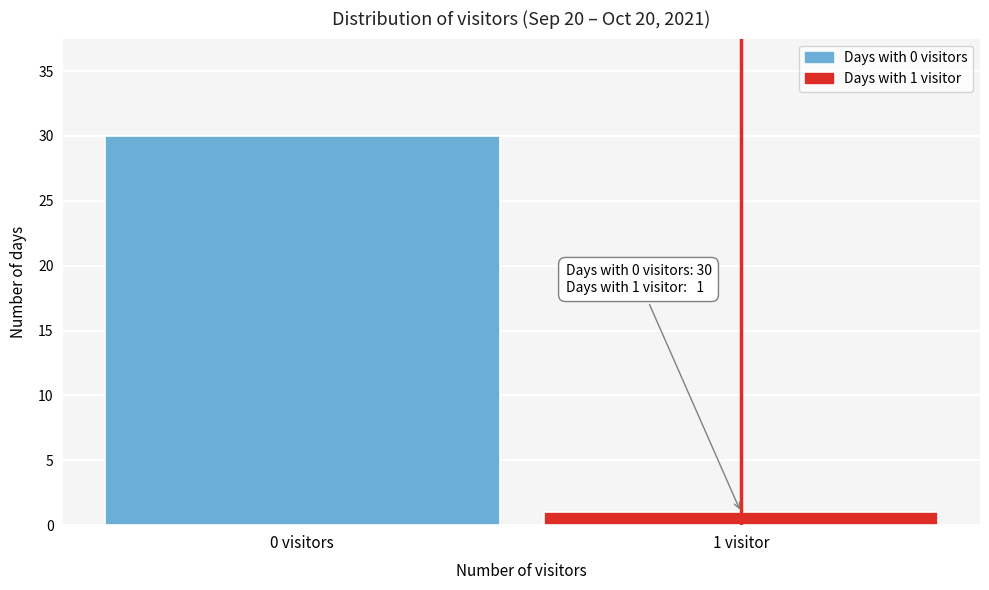

Reading left to right, transcribe all the data shown in this chart.

30	1